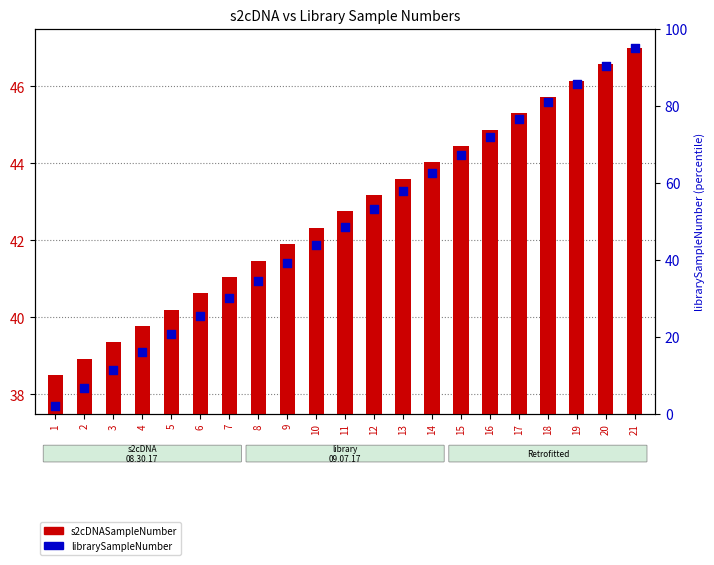

Which series has the largest Y range (max minus min)?

librarySampleNumber